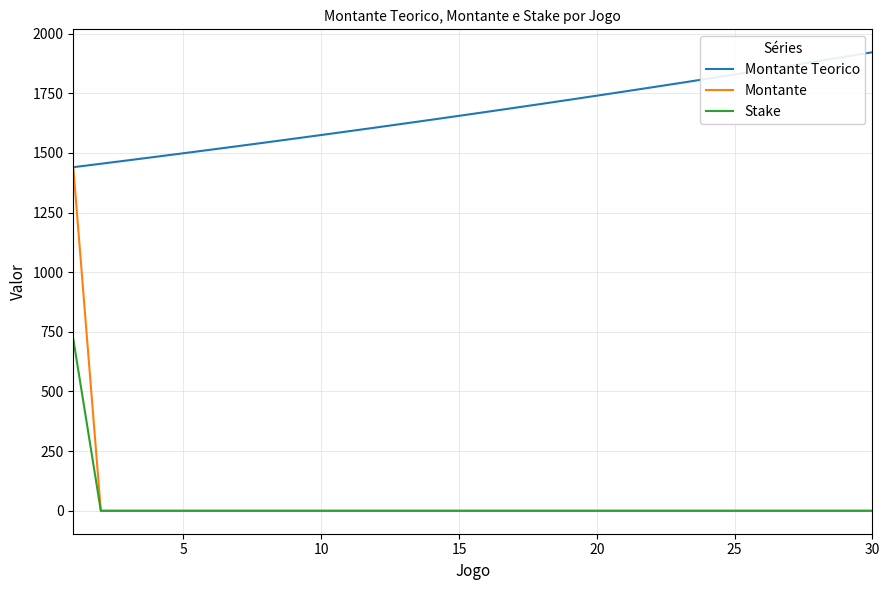

What is the maximum value shown in the chart?

1921.7